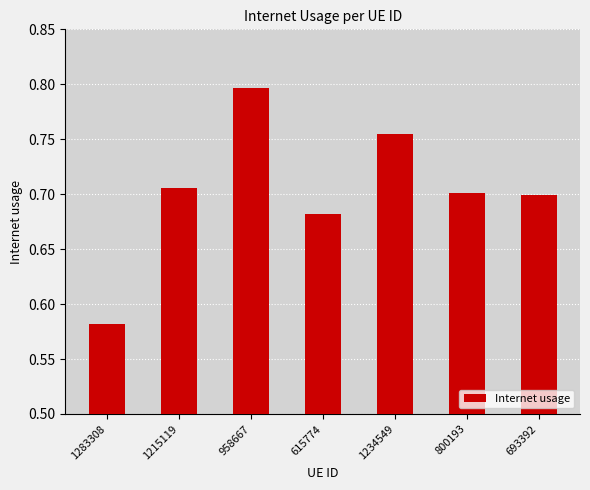

Where is the data nearest to the value 0?

1283308